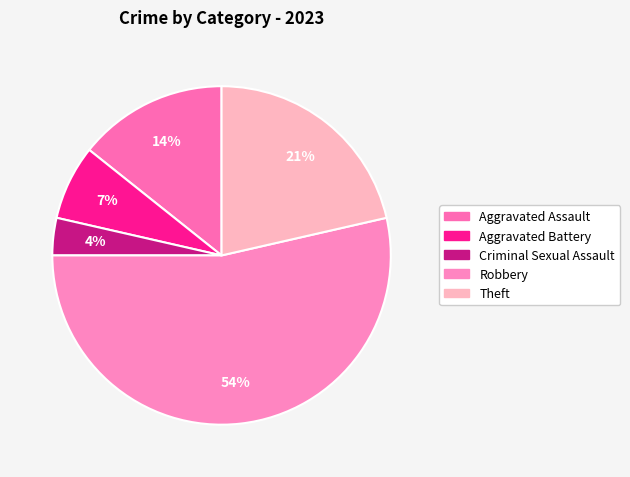

Is the sum of Robbery and Theft greater than half?

Yes